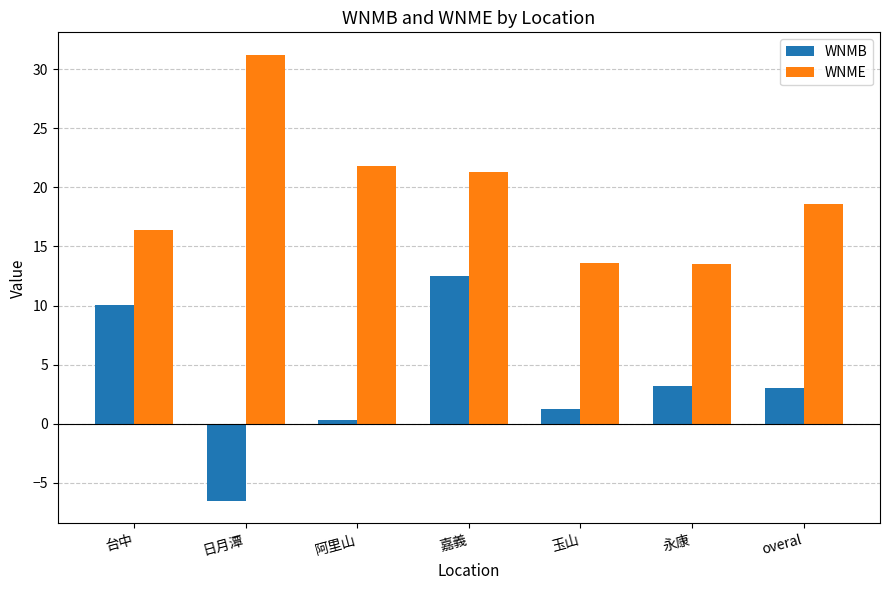

Rank the series by their maximum value, from lowest to highest.

WNMB, WNME